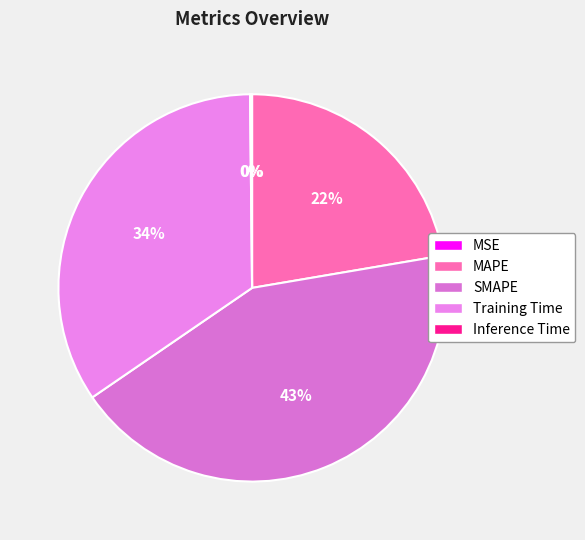

How many slices are in this pie chart?

5